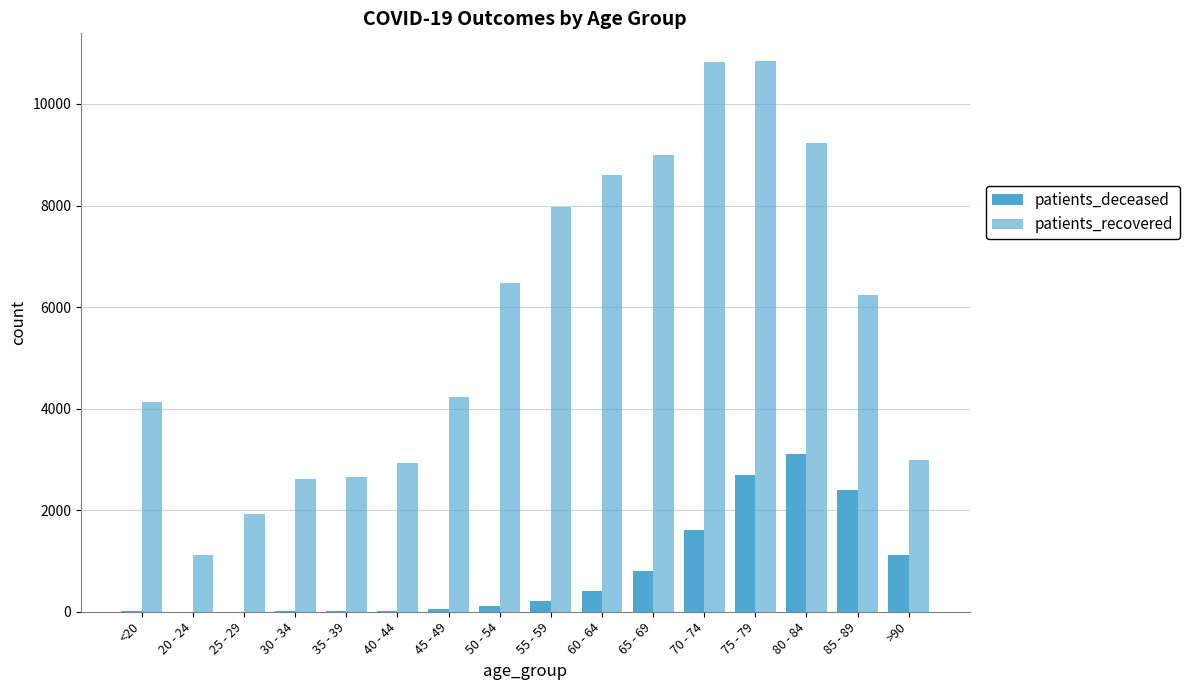

Reading left to right, transcribe all the data shown in this chart.

patients_deceased: <20=15	20 - 24=3	25 - 29=3	30 - 34=16	35 - 39=17	40 - 44=23	45 - 49=45	50 - 54=119	55 - 59=208	60 - 64=405	65 - 69=793	70 - 74=1606	75 - 79=2696	80 - 84=3113	85 - 89=2399	>90=1126
patients_recovered: <20=4124	20 - 24=1122	25 - 29=1916	30 - 34=2621	35 - 39=2657	40 - 44=2931	45 - 49=4221	50 - 54=6483	55 - 59=7966	60 - 64=8600	65 - 69=9005	70 - 74=10830	75 - 79=10849	80 - 84=9231	85 - 89=6242	>90=2981